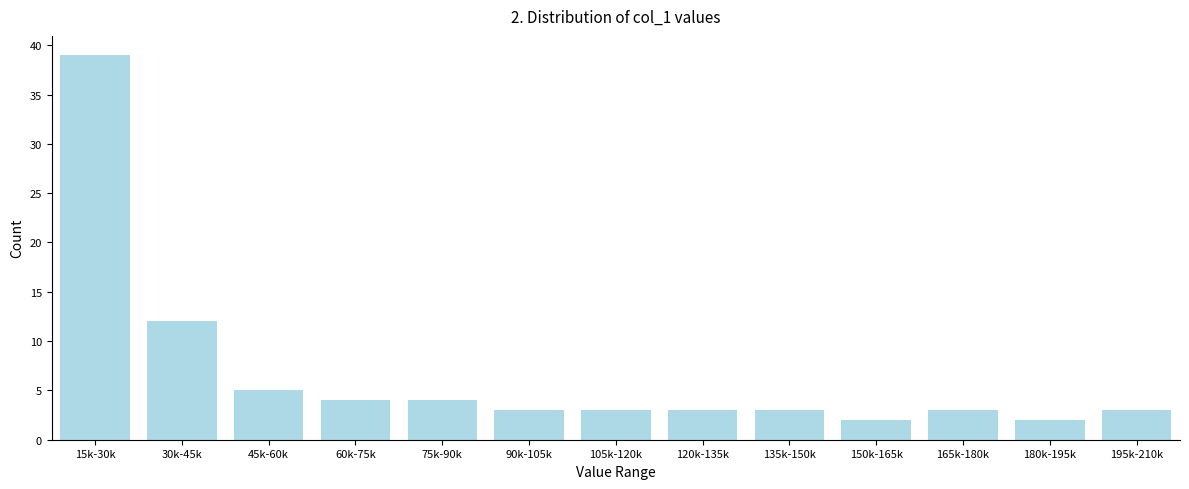

Reading right to left, transcribe all the data shown in this chart.

195k-210k=3	180k-195k=2	165k-180k=3	150k-165k=2	135k-150k=3	120k-135k=3	105k-120k=3	90k-105k=3	75k-90k=4	60k-75k=4	45k-60k=5	30k-45k=12	15k-30k=39